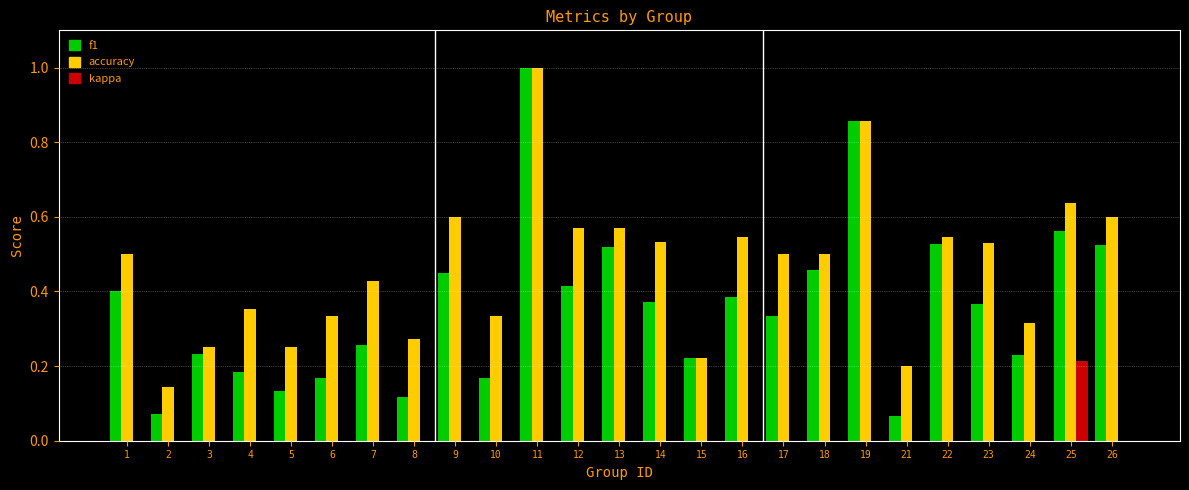

Is the value of kappa at 9 greater than the value of accuracy at 3?

No